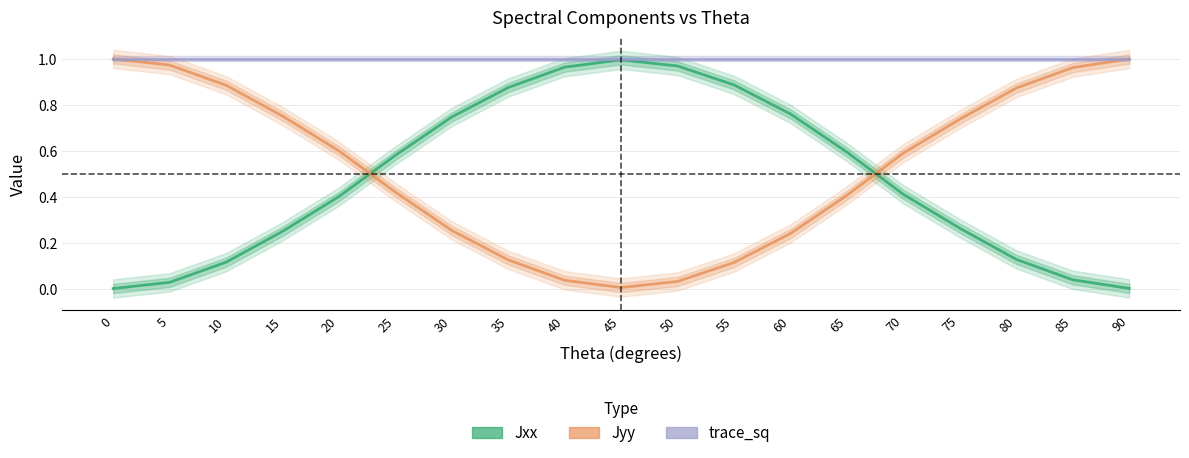

The Jyy series shows 0.4 at 30. True or false?

False